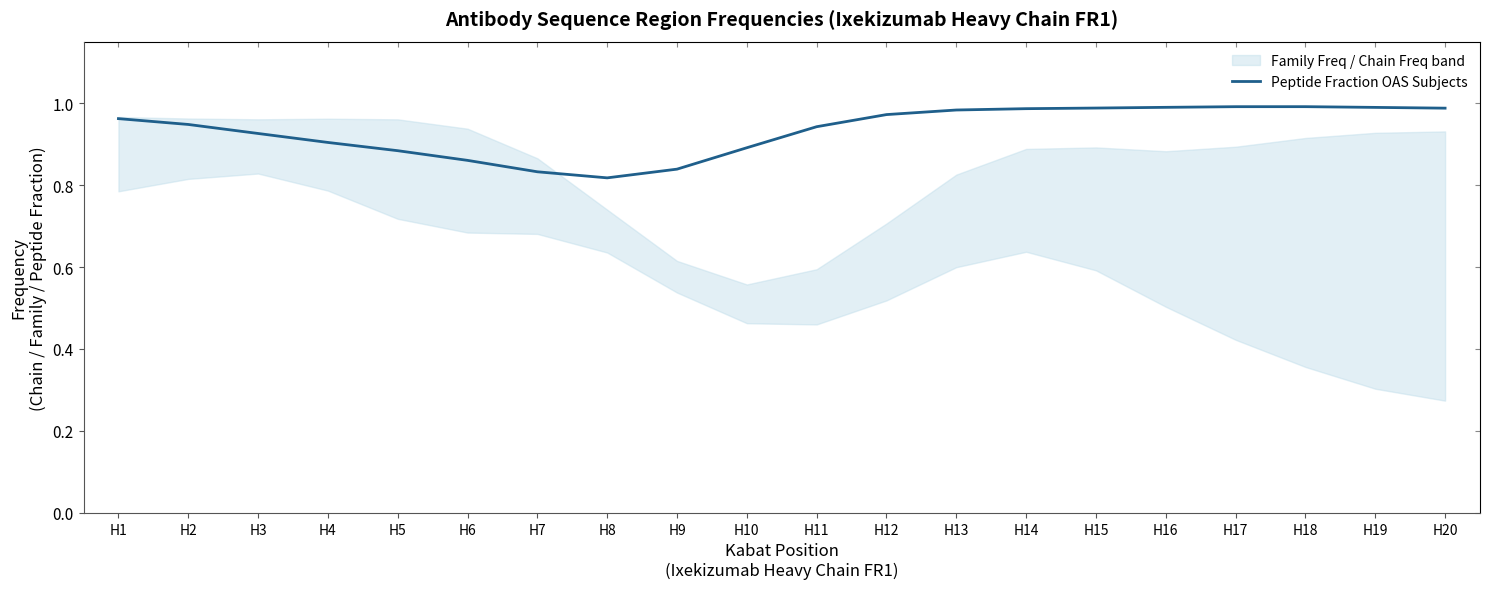

Reading right to left, transcribe all the data shown in this chart.

H20=1.0	H19=1.0	H18=1.0	H17=1.0	H16=1.0	H15=1.0	H14=1.0	H13=1.0	H12=1.0	H11=0.9	H10=0.9	H9=0.8	H8=0.8	H7=0.8	H6=0.9	H5=0.9	H4=0.9	H3=0.9	H2=0.9	H1=1.0